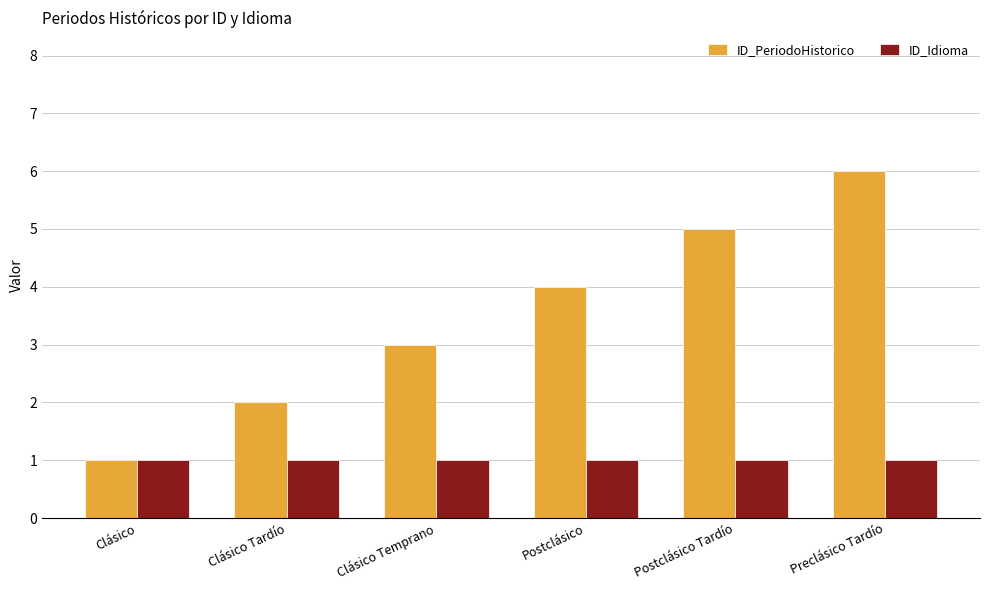

Which label corresponds to the largest value in the chart?

Preclásico Tardío